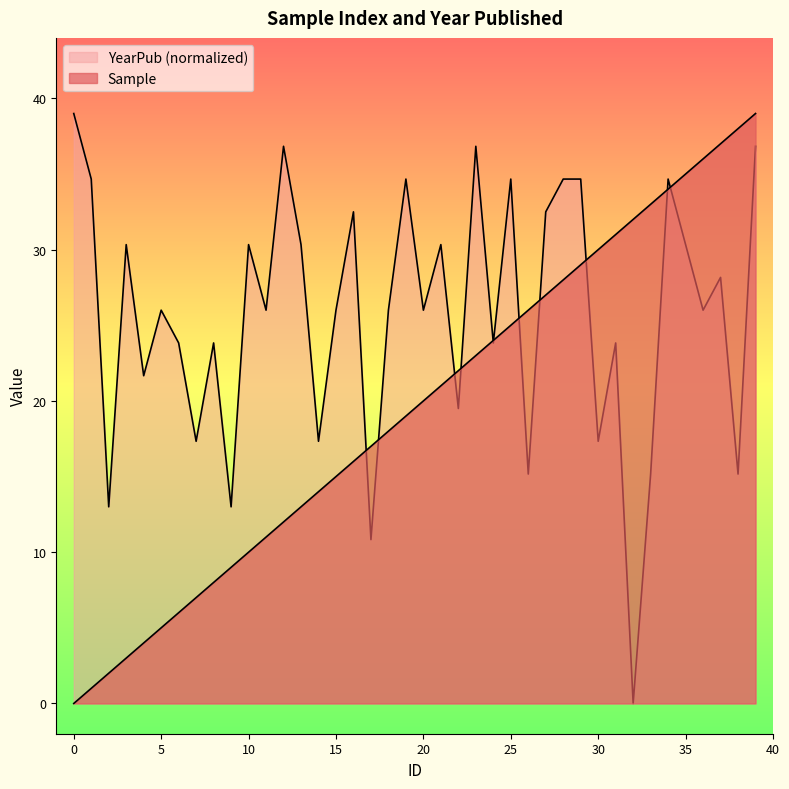

At which category is the sum across all series the highest?

39